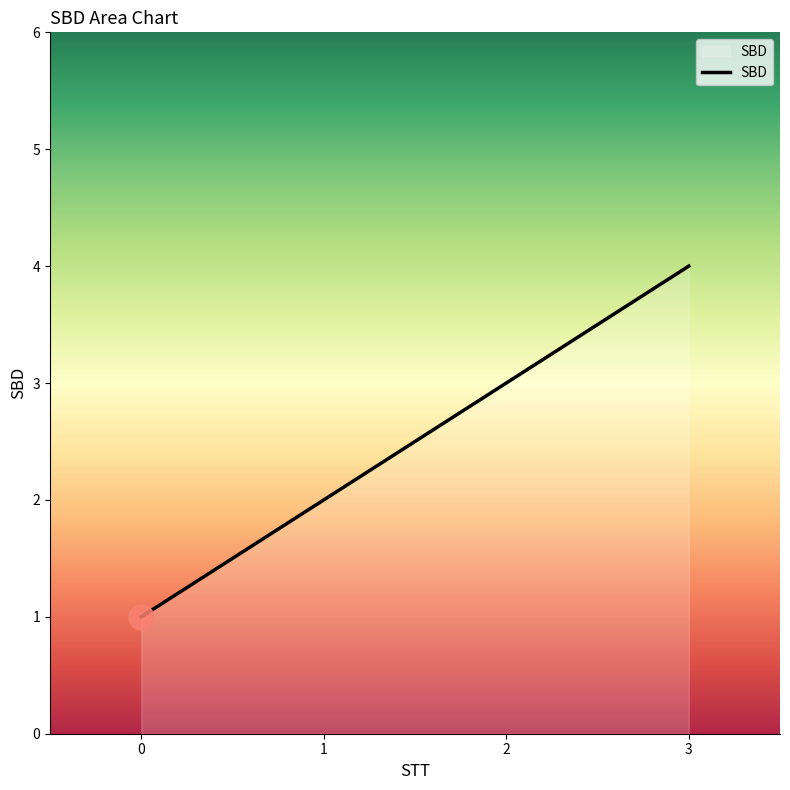

Reading left to right, list all the values displayed in this chart.

0=1	1=2	2=3	3=4